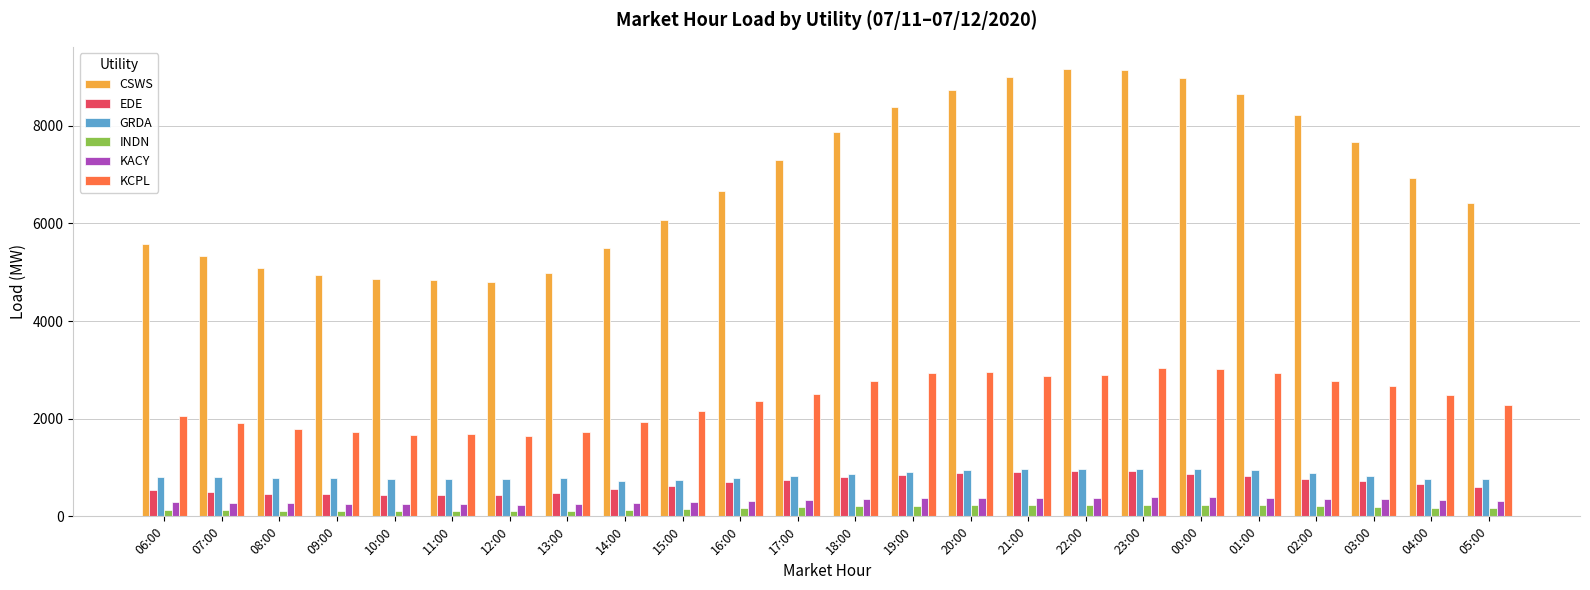

What is the minimum value shown in the chart?

102.3